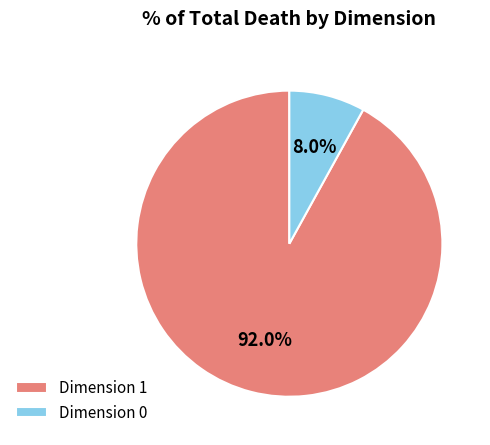

Which slice represents more than half of the pie?

Dimension 1